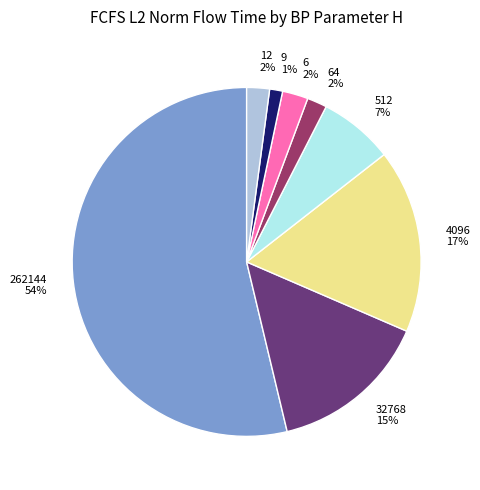

Is there a majority slice in this chart?

Yes